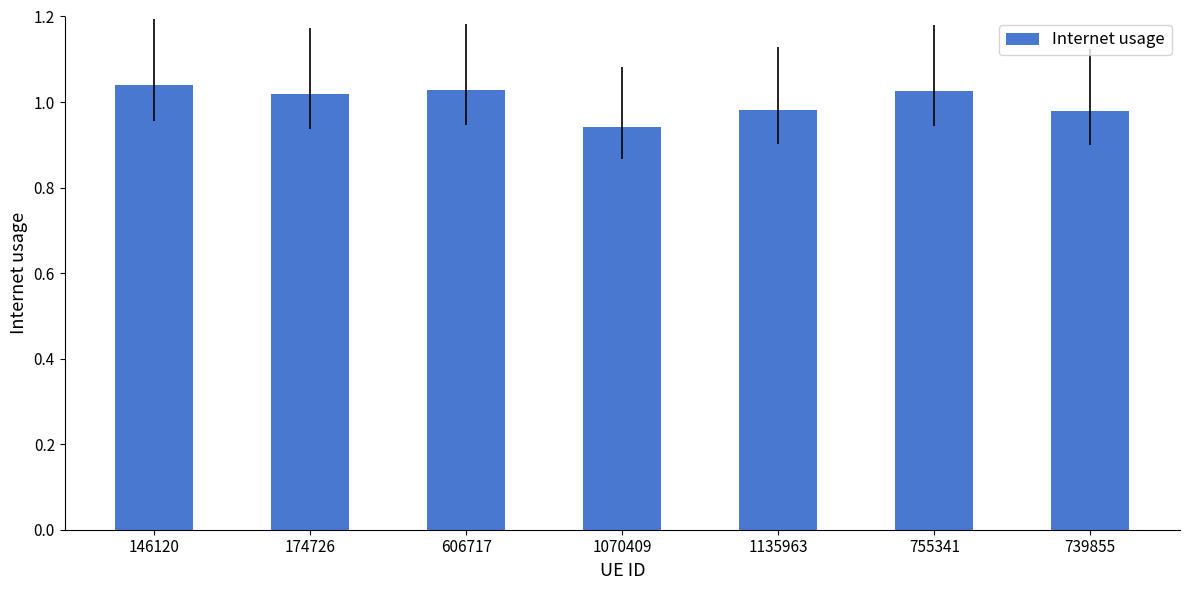

What position from the right is 606717?

5